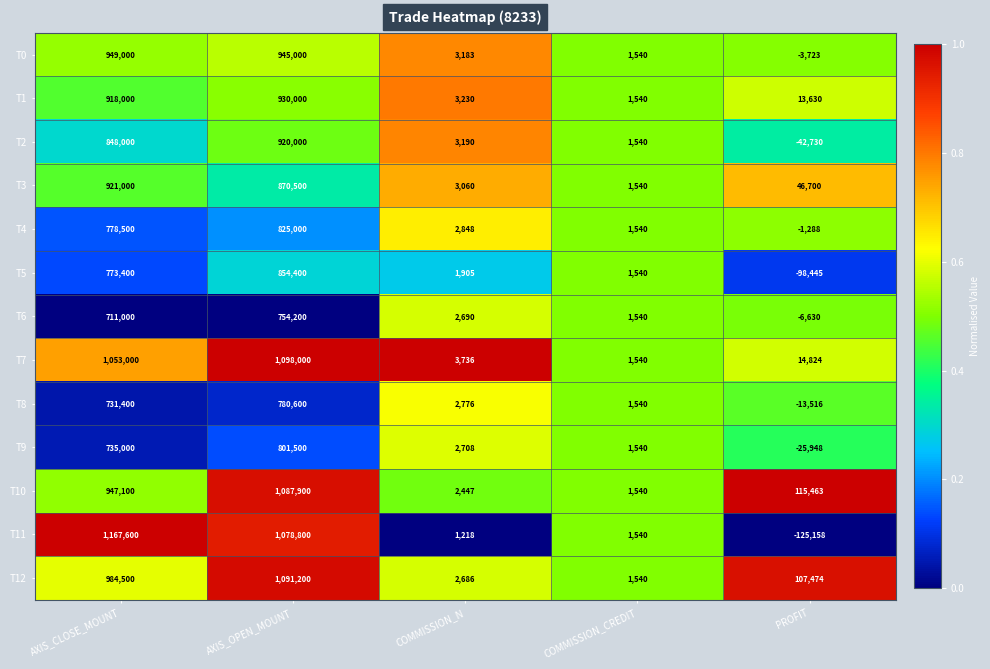

At which label is T9 closest to 387776?

AXIS_CLOSE_MOUNT